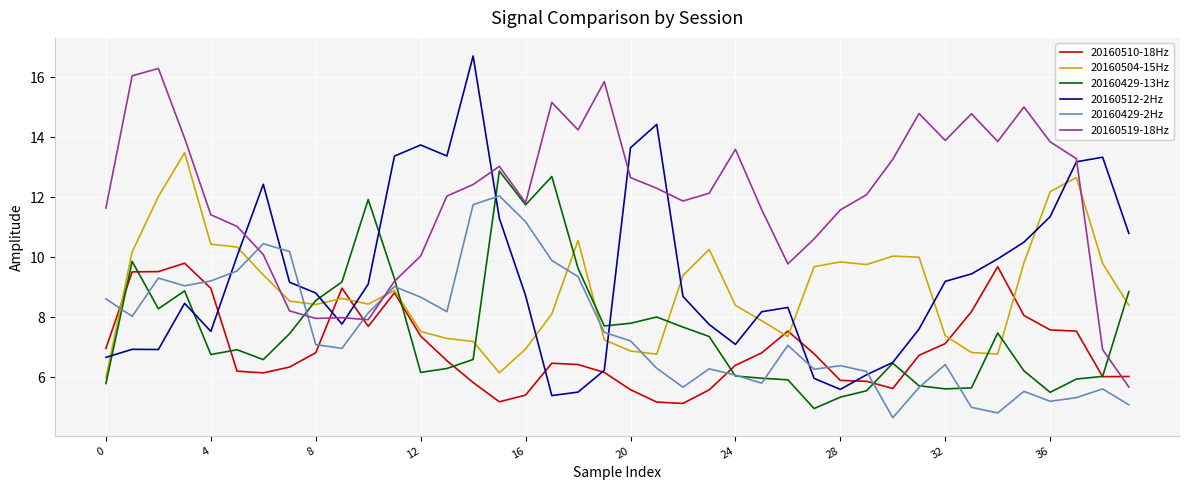

True or false: 20160429-2Hz and 20160519-18Hz intersect in this chart.

True